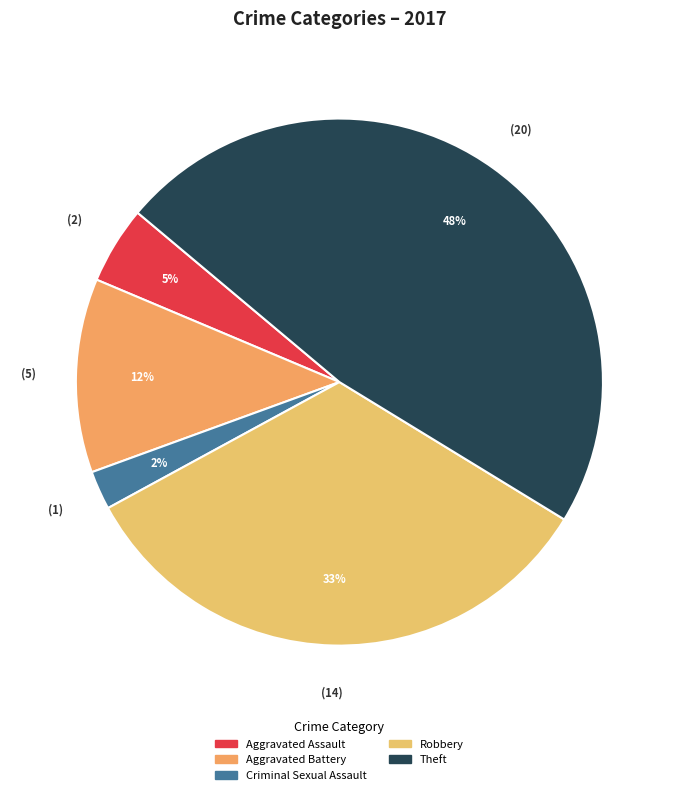

Rank the categories by value from highest to lowest.

Theft, Robbery, Aggravated Battery, Aggravated Assault, Criminal Sexual Assault